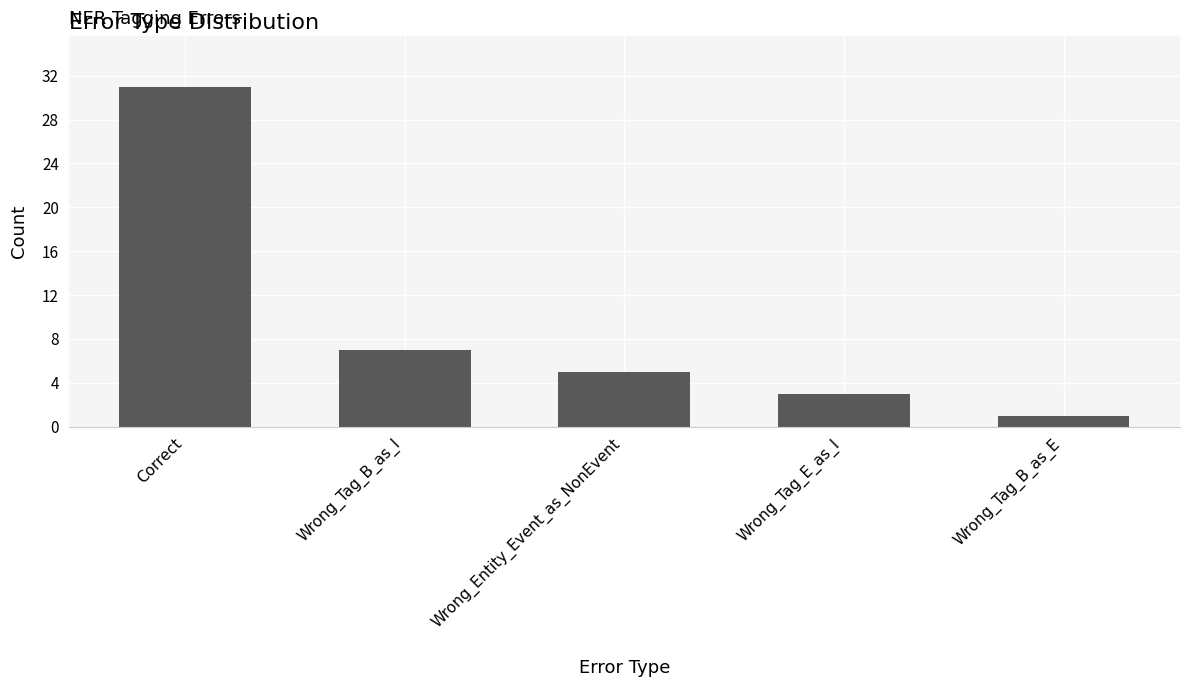

How many bars are there in total?

5